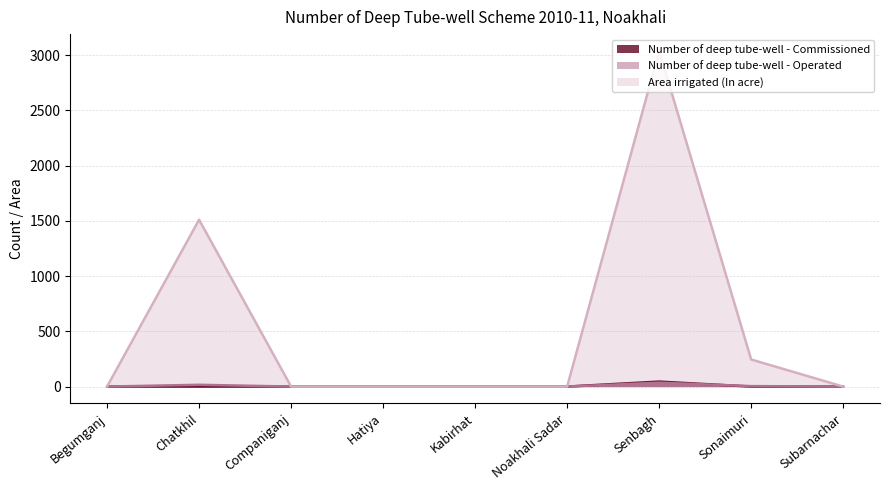

Which series changed the most between Begumganj and Chatkhil?

Area irrigated (In acre)